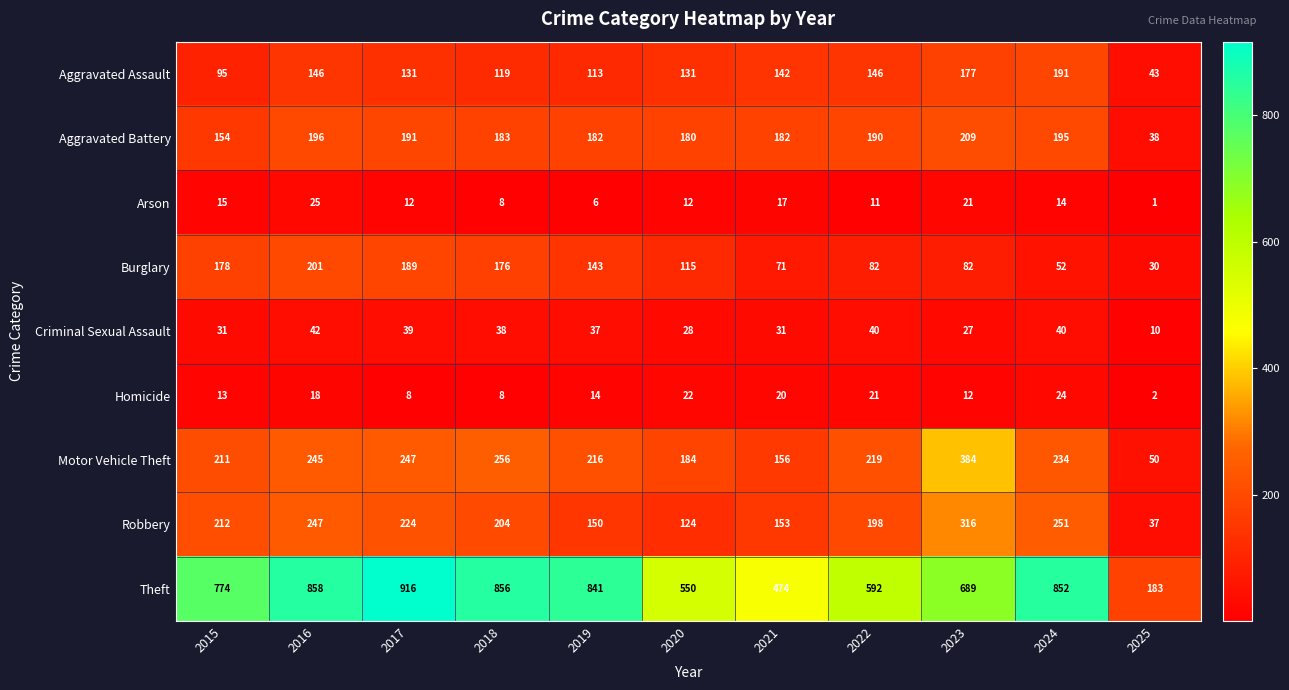

Rank the series at 2021 from highest to lowest value.

Theft, Aggravated Battery, Motor Vehicle Theft, Robbery, Aggravated Assault, Burglary, Criminal Sexual Assault, Homicide, Arson